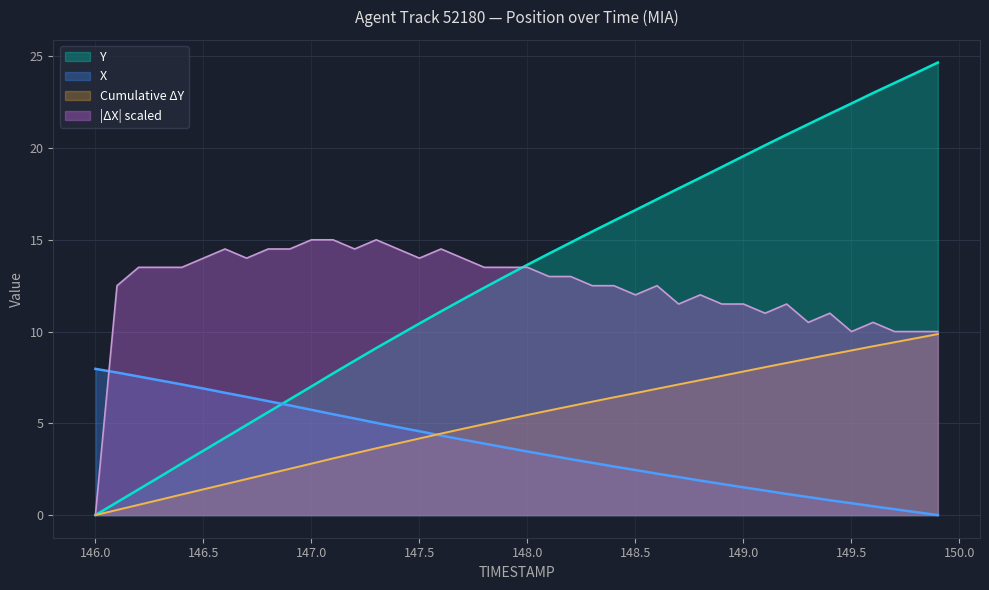

List the labels in order of Y value, smallest first.

146.0, 146.1, 146.2, 146.3, 146.4, 146.5, 146.6, 146.7, 146.8, 146.9, 147.0, 147.1, 147.2, 147.3, 147.4, 147.5, 147.6, 147.7, 147.8, 147.9, 148.0, 148.1, 148.2, 148.3, 148.4, 148.5, 148.6, 148.7, 148.8, 148.9, 149.0, 149.1, 149.2, 149.3, 149.4, 149.5, 149.6, 149.7, 149.8, 149.9